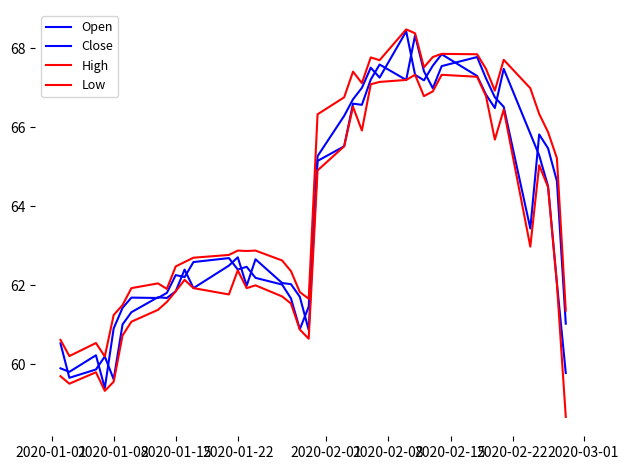

True or false: High and Open cross at least once.

False